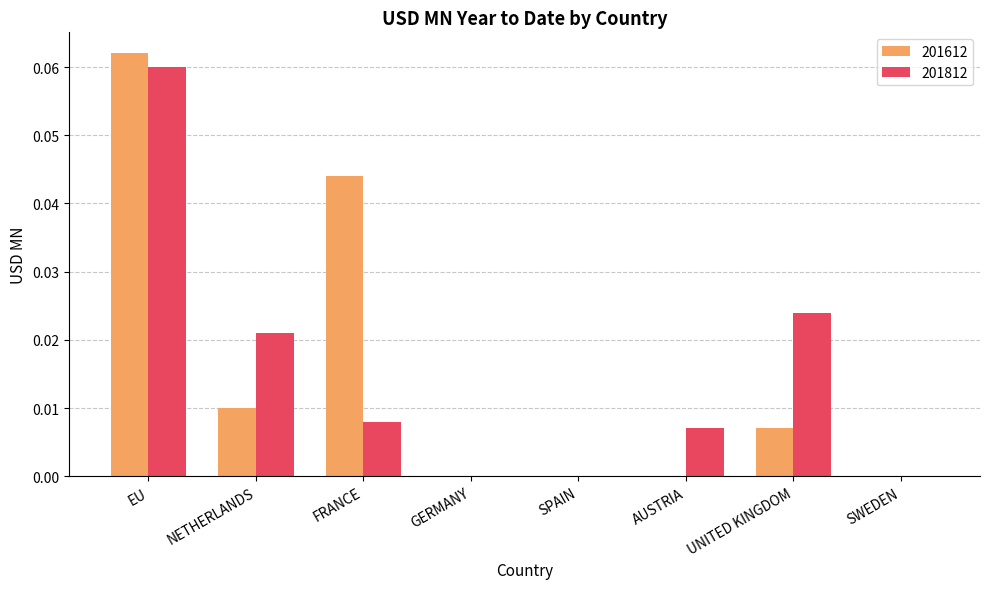

How many groups of bars are there?

8